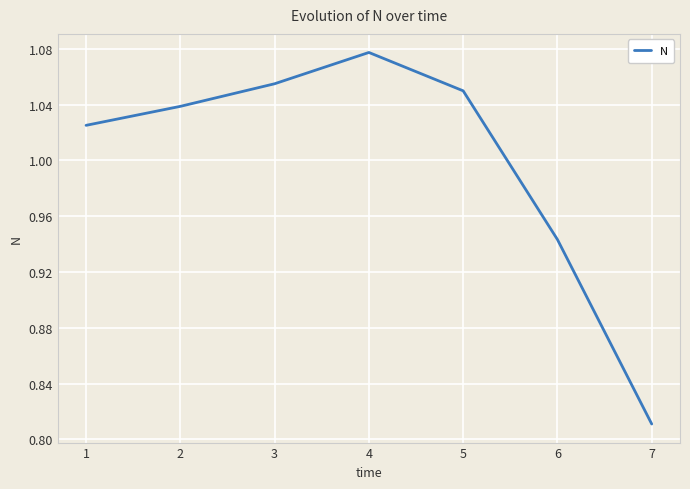

List the labels in order of value, largest first.

4, 3, 5, 2, 1, 6, 7